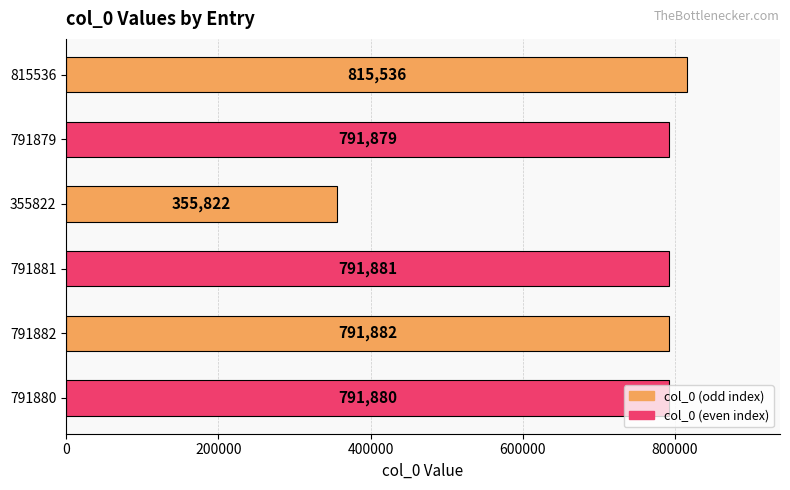

What is the change in value from 355822 to 791881?

+436059